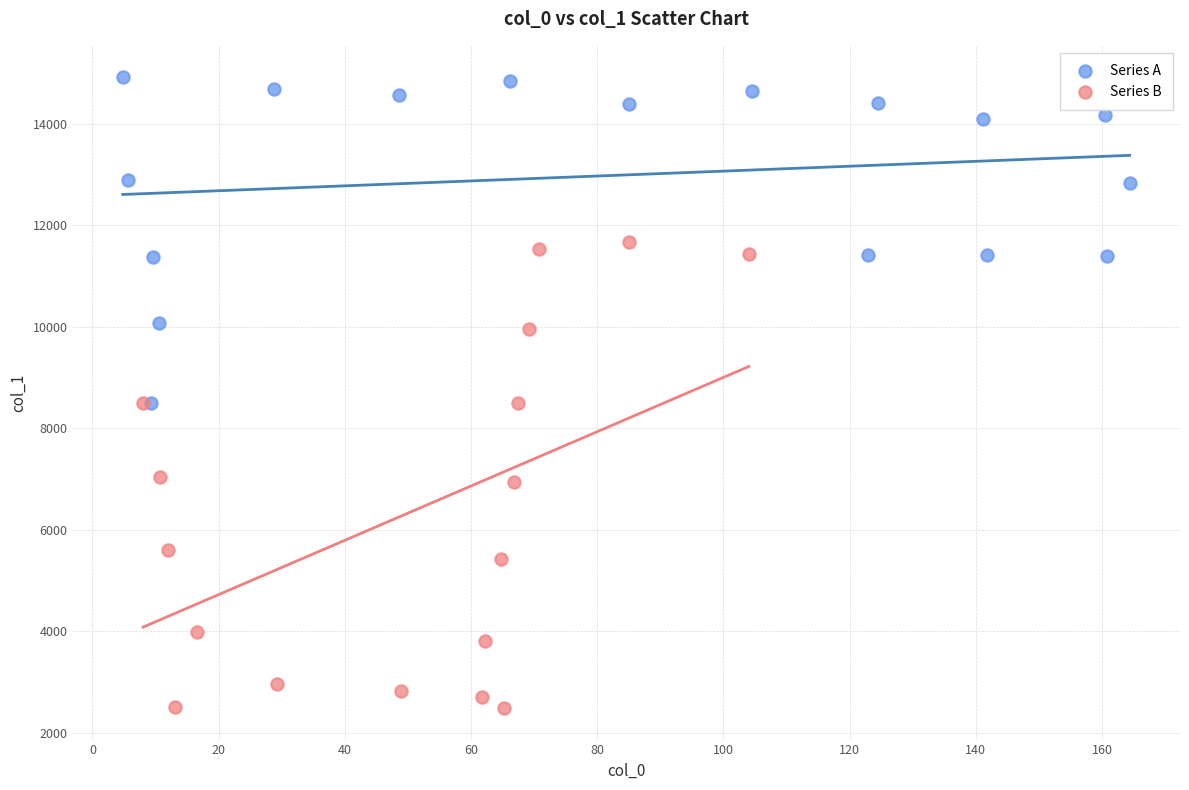

What are all the series names shown in the legend?

Series A, Series B